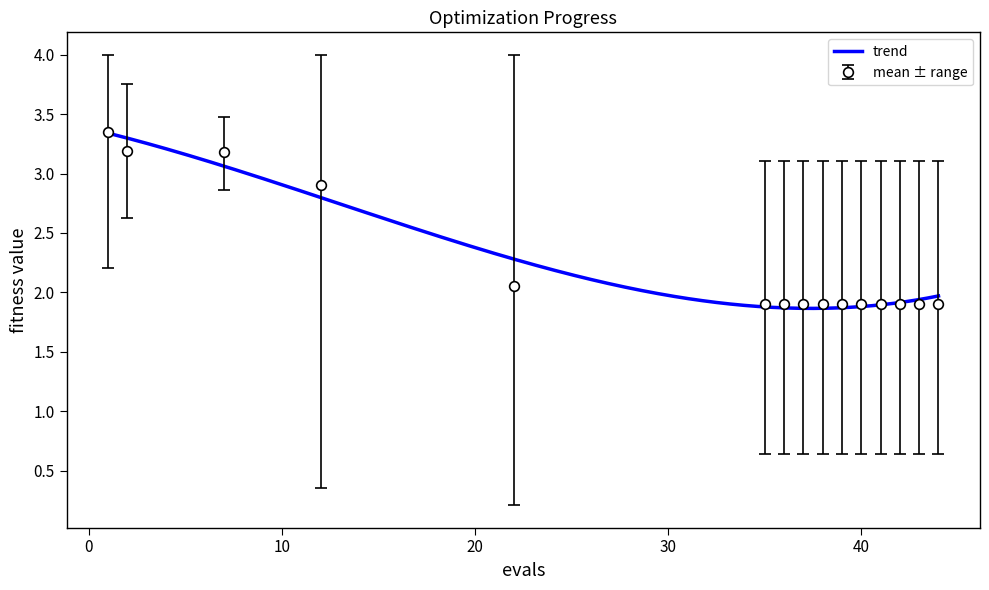

True or false: best and worst intersect in this chart.

False